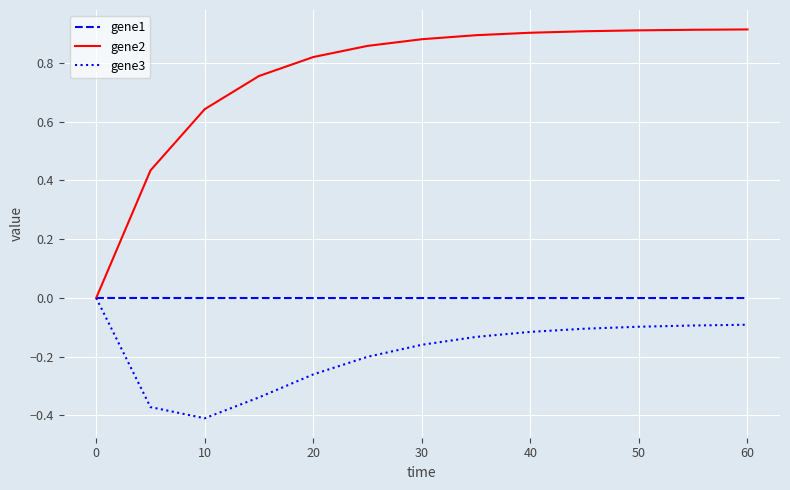

What are all the series names shown in the legend?

gene1, gene2, gene3